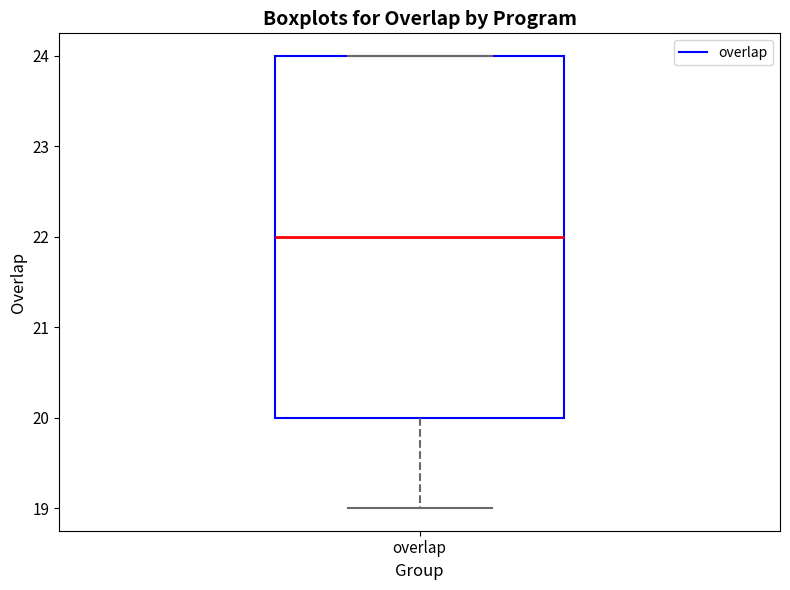

Read this box plot against the y-axis: the position of the median line, the range covered by the box, and the ends of both whiskers. The values are not printed on the chart, so give them approximately, as read against the axis.

median 22, box 20 to 24, whiskers 19 to 24